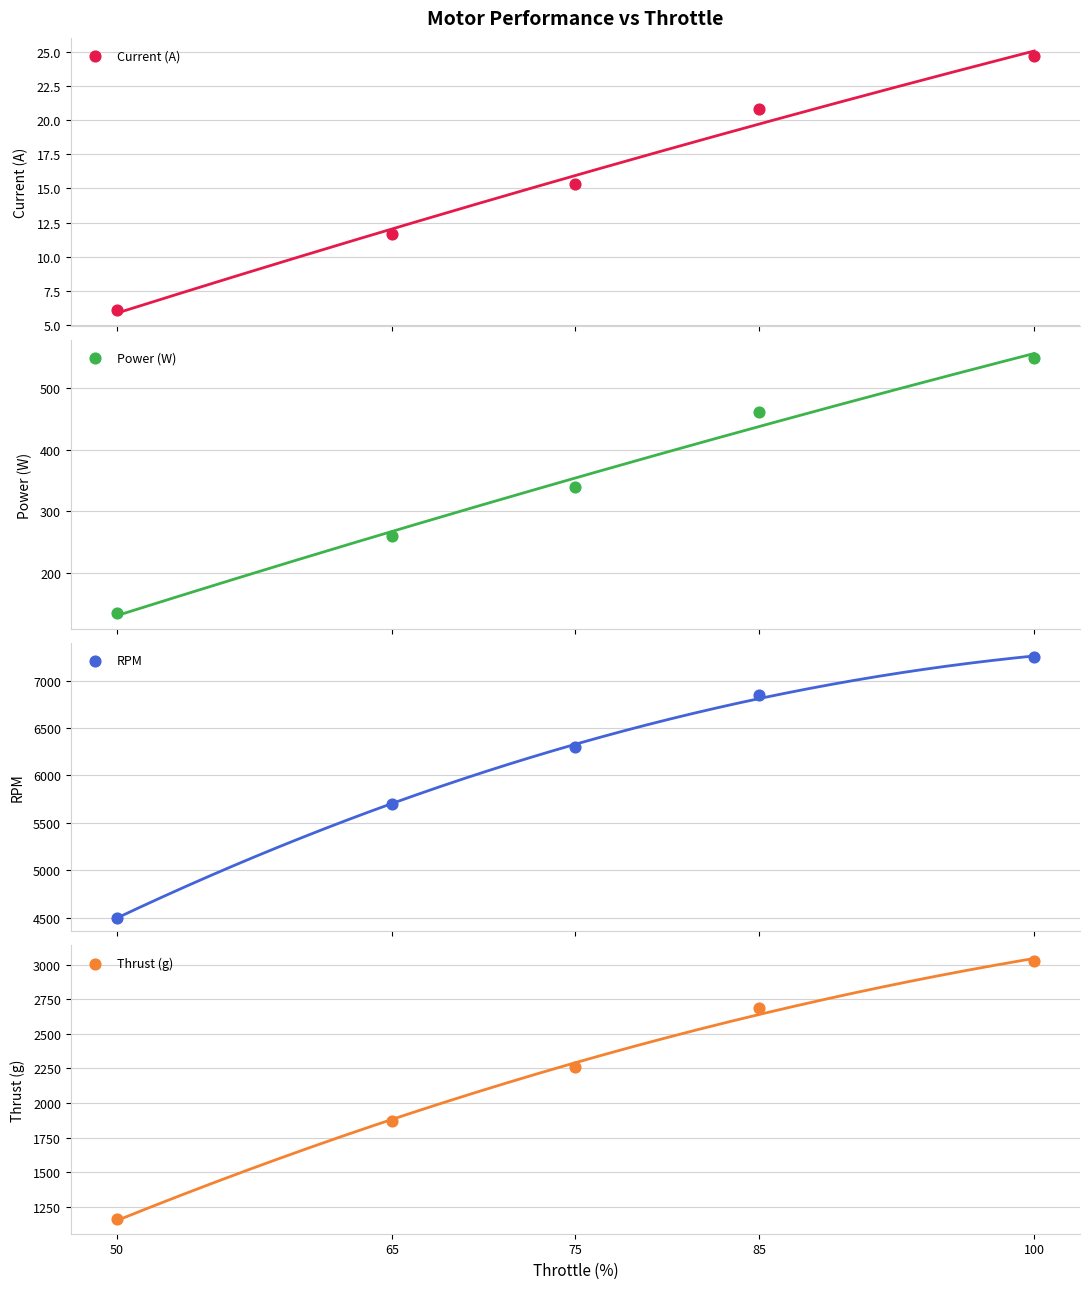

Which series contains the highest Y value?

RPM